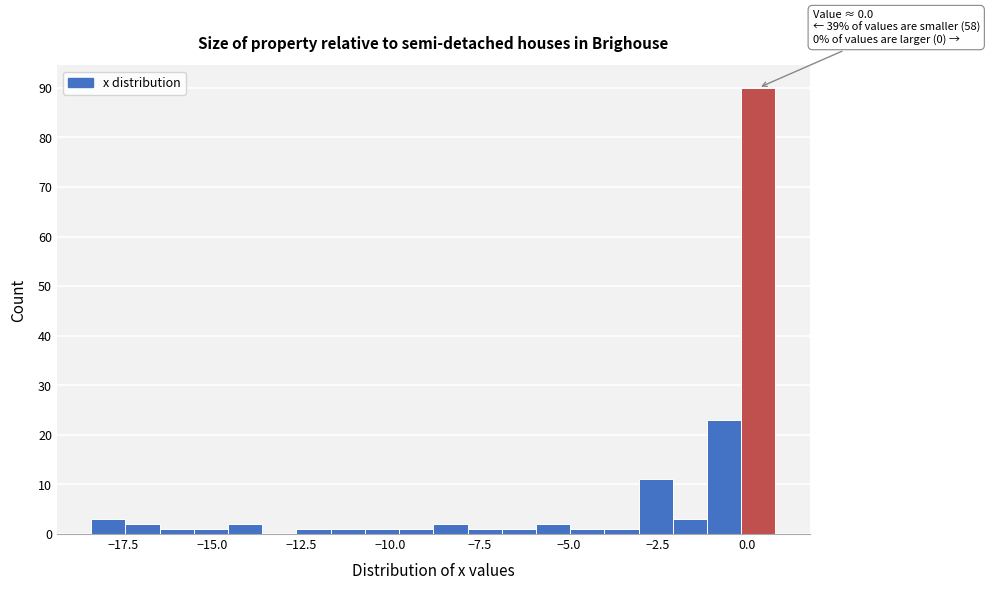

Around what value on the x-axis is the tallest bar? Give the approximate position of its centre, as read against the axis.

0.5